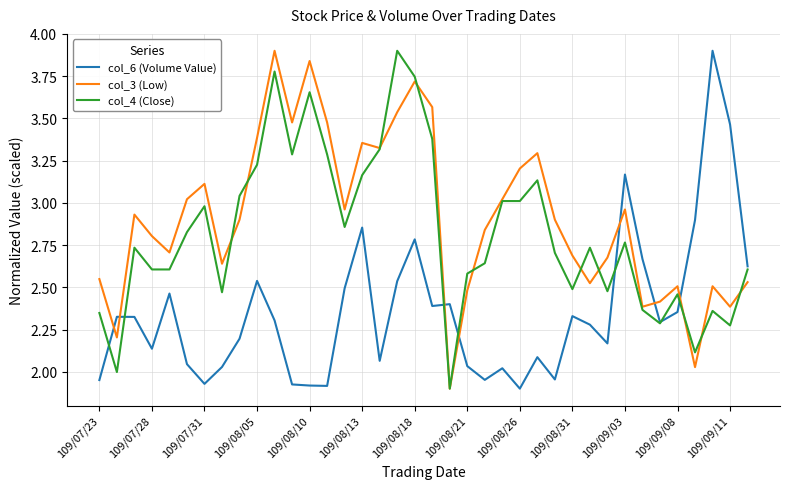

Rank the series by their average value, from highest to lowest.

col_3 (Low), col_4 (Close), col_6 (Volume Value)